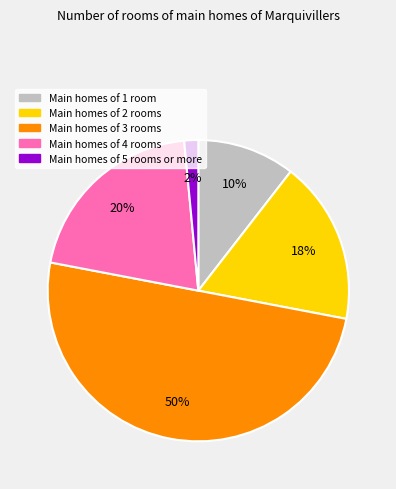

How many segments does this pie chart have?

5